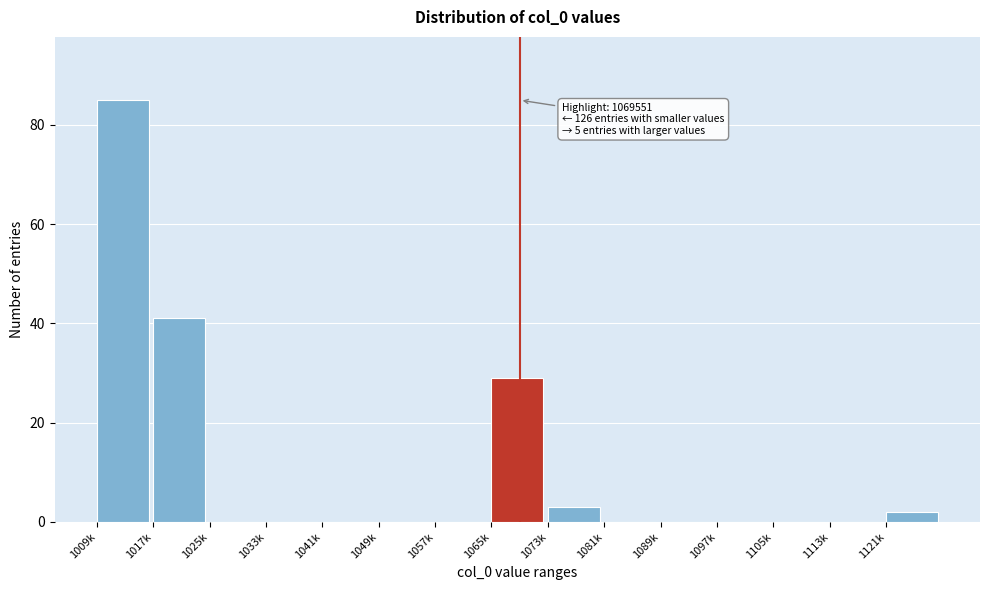

Reading right to left, transcribe all the data shown in this chart.

1121k=2	1113k=0	1105k=0	1097k=0	1089k=0	1081k=0	1073k=3	1065k=29	1057k=0	1049k=0	1041k=0	1033k=0	1025k=0	1017k=41	1009k=85